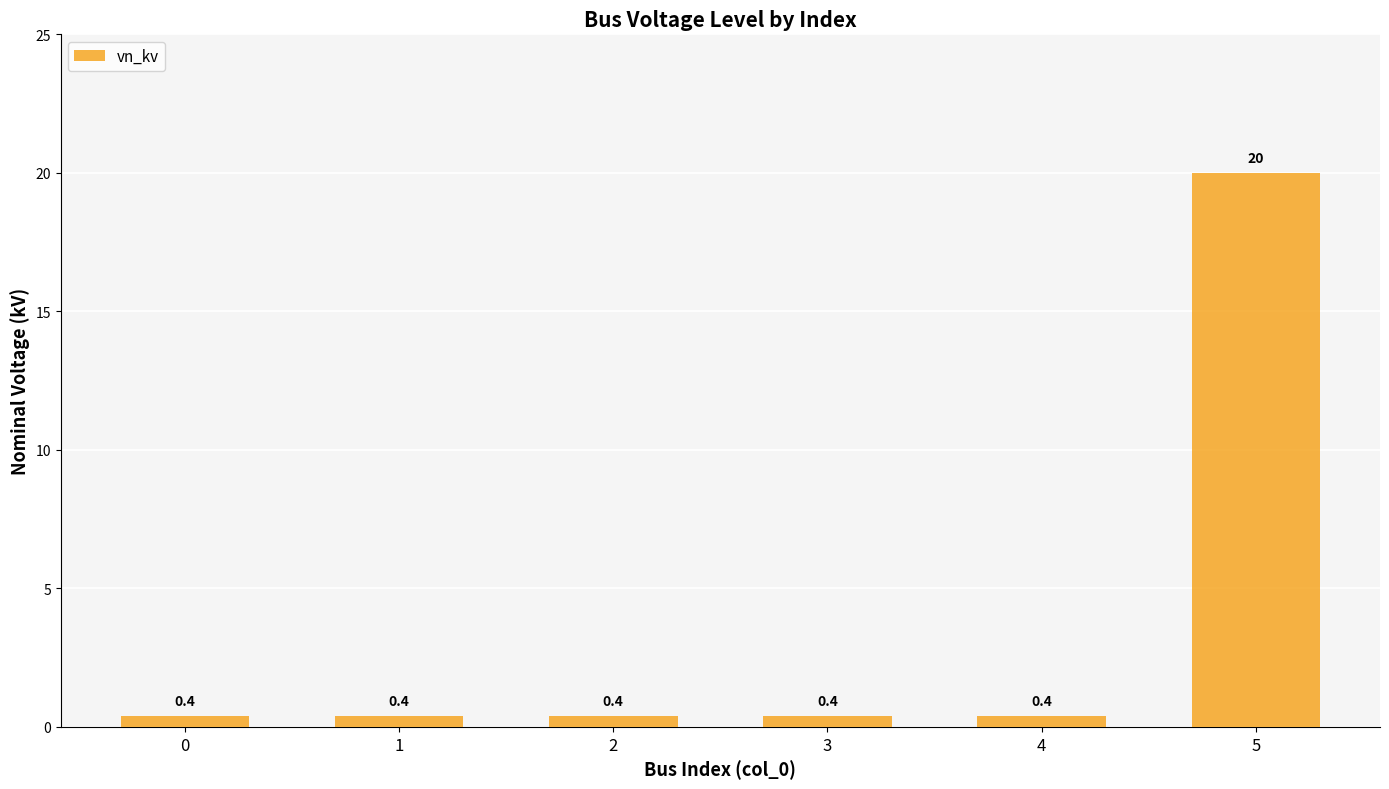

What is the value of the 6th bar from the left?

20.0